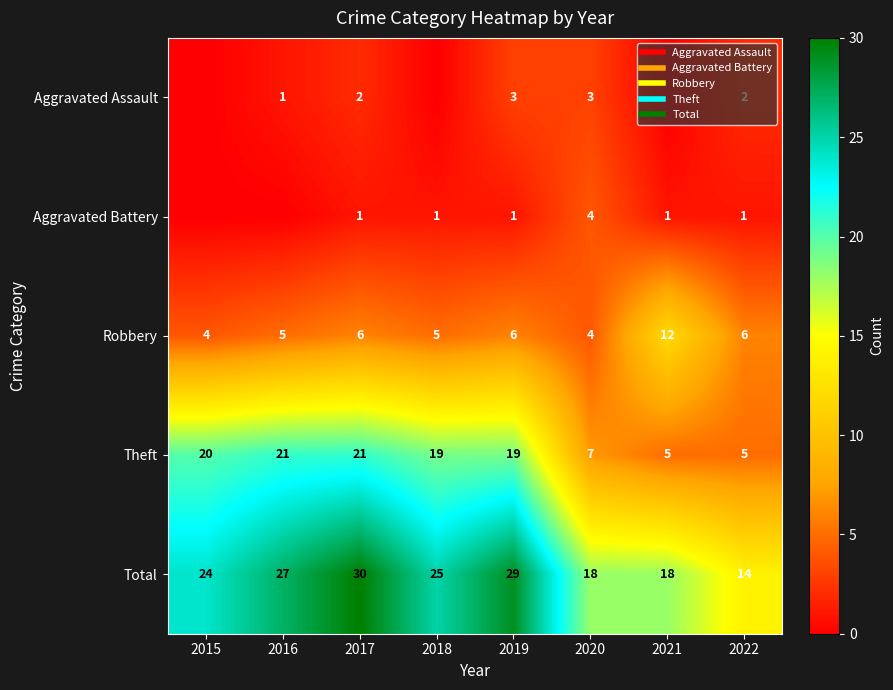

What is the difference between the maximum and second lowest values in the Theft series?

16